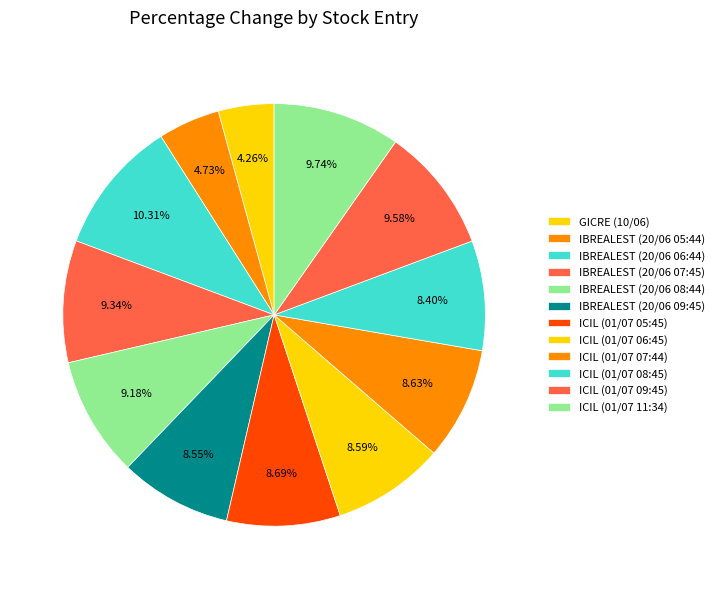

Is there a majority slice in this chart?

No